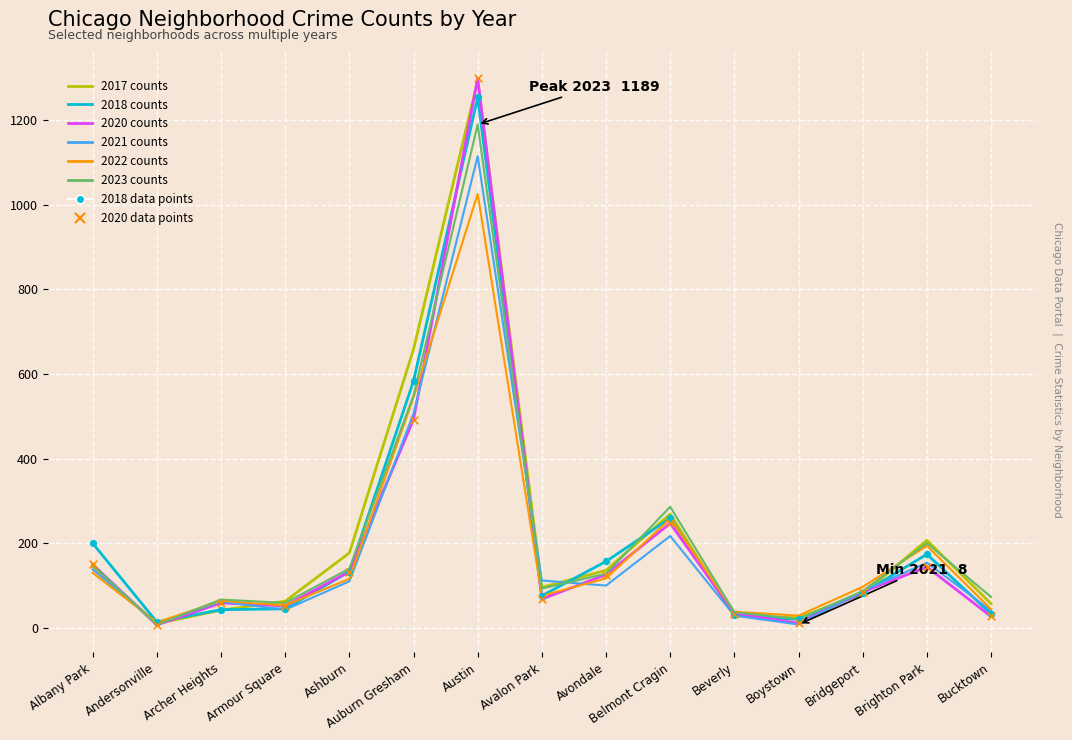

What is the spread (max minus min) of values at Armour Square?

20